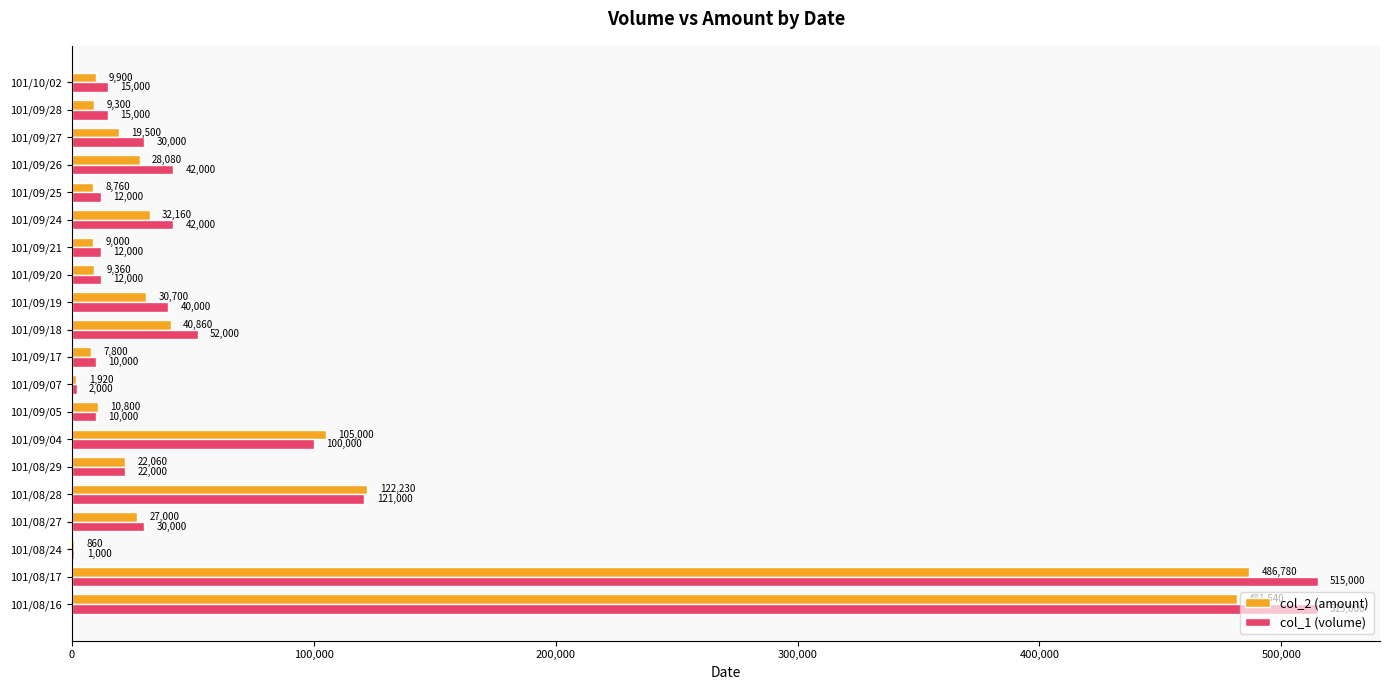

What is the highest value of the col_2 (amount) series?

486780